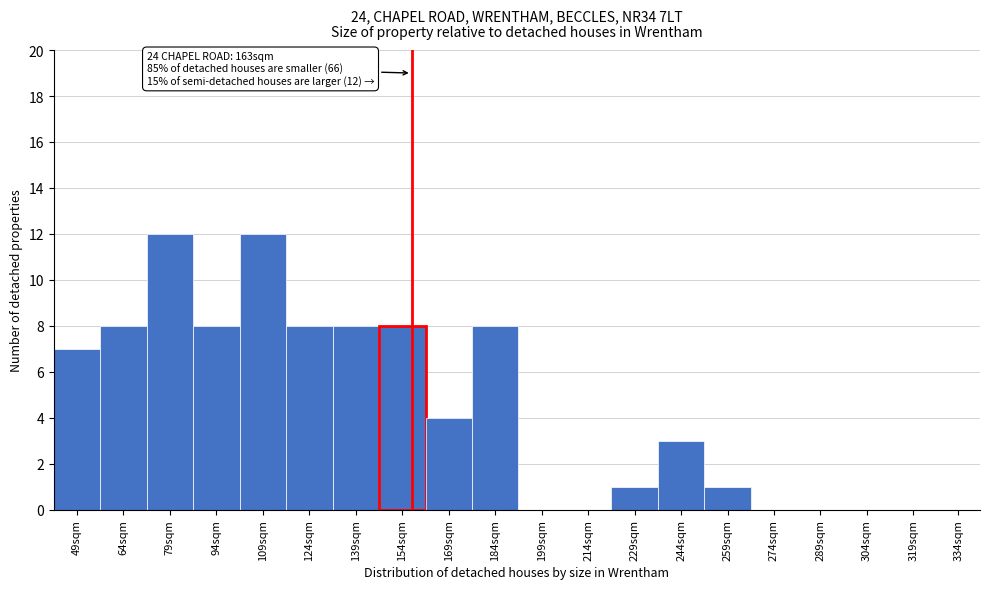

Reading right to left, extract all data points from this chart.

334sqm=0	319sqm=0	304sqm=0	289sqm=0	274sqm=0	259sqm=1	244sqm=3	229sqm=1	214sqm=0	199sqm=0	184sqm=8	169sqm=4	154sqm=8	139sqm=8	124sqm=8	109sqm=12	94sqm=8	79sqm=12	64sqm=8	49sqm=7